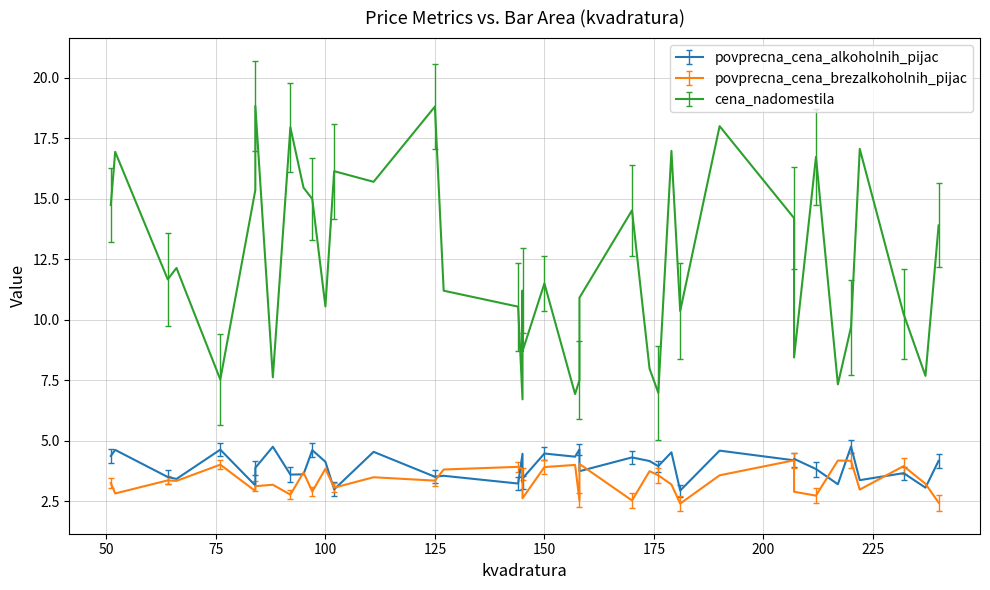

Does the chart have visible grid lines?

Yes